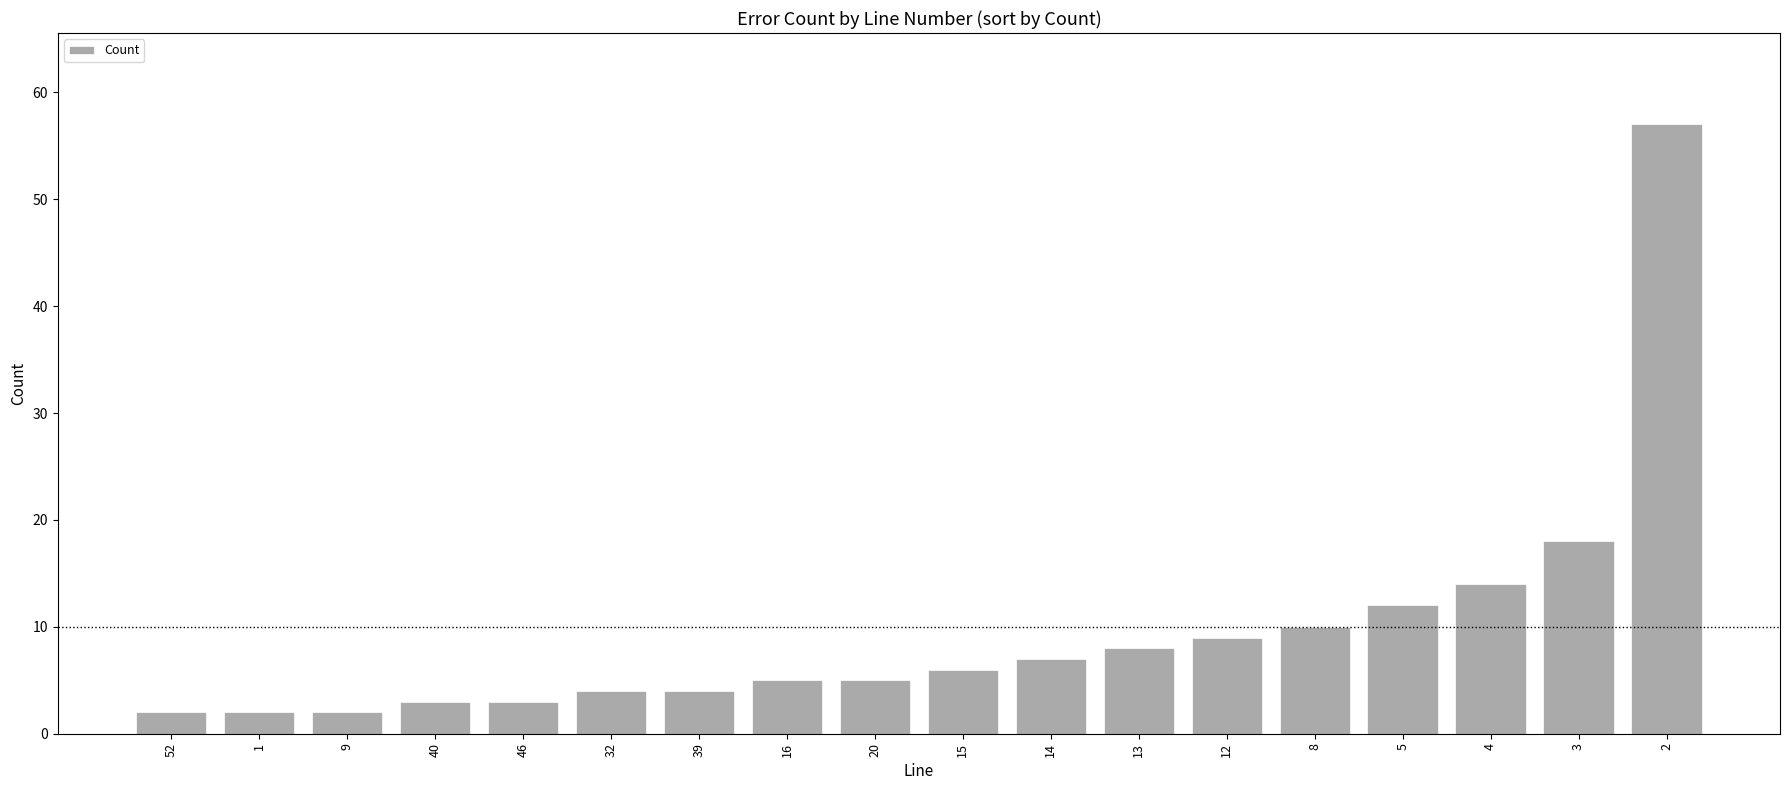

What is the value of the 3rd bar from the left?

2